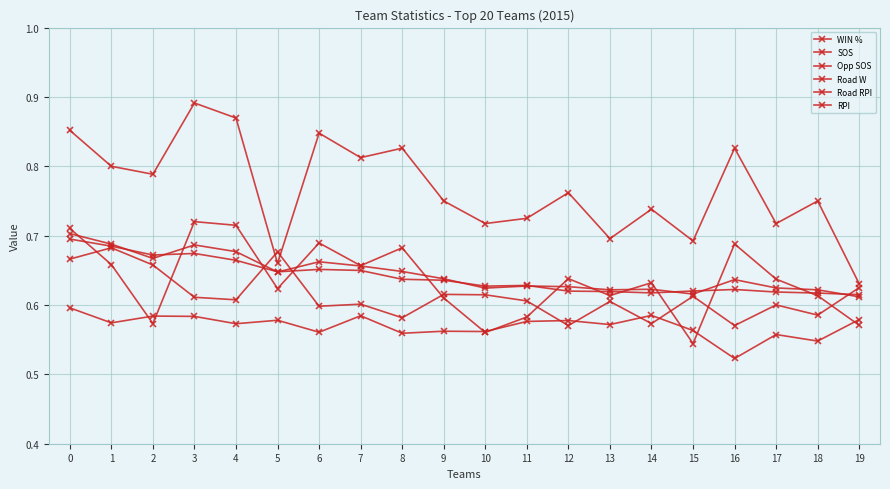

True or false: Opp SOS has more than 2 interior local peaks.

True